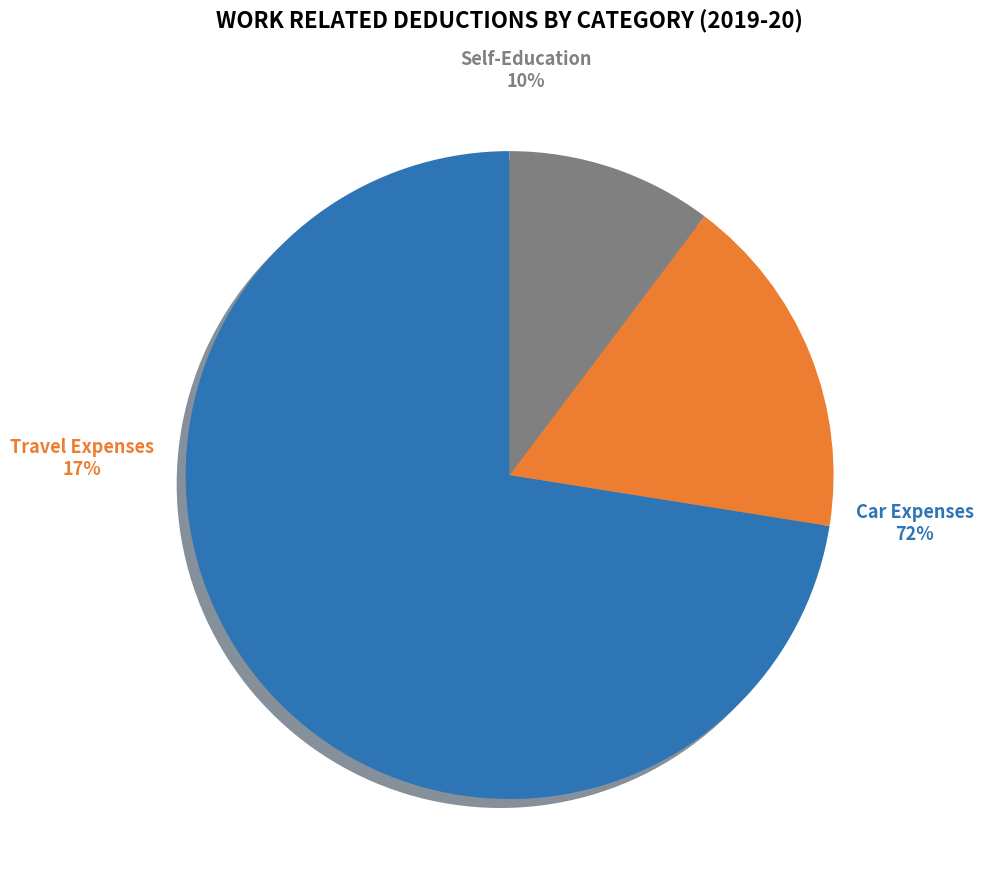

To the nearest percent, what percentage of the pie is Work related self-education expenses (total)?

10%